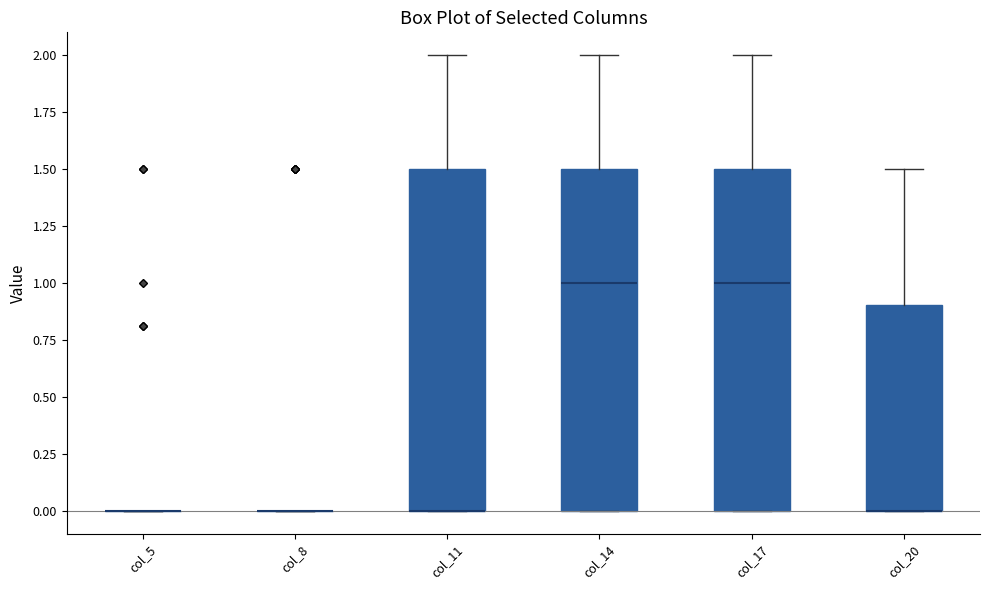

Reading left to right, read every box against the y-axis: the position of its median line, the range the box covers, and the ends of its whiskers. The values are not printed on the chart, so give them approximately, as read against the axis.

col_5: box collapsed to a line at 0.0, whiskers 0.0 to 0.0
col_8: box collapsed to a line at 0.0, whiskers 0.0 to 0.0
col_11: median 0.0 (drawn on the box's lower edge), box 0.0 to 1.5, whiskers 0.0 to 2.0
col_14: median 1.0, box 0.0 to 1.5, whiskers 0.0 to 2.0
col_17: median 1.0, box 0.0 to 1.5, whiskers 0.0 to 2.0
col_20: median 0.0 (drawn on the box's lower edge), box 0.0 to 0.9, whiskers 0.0 to 1.5